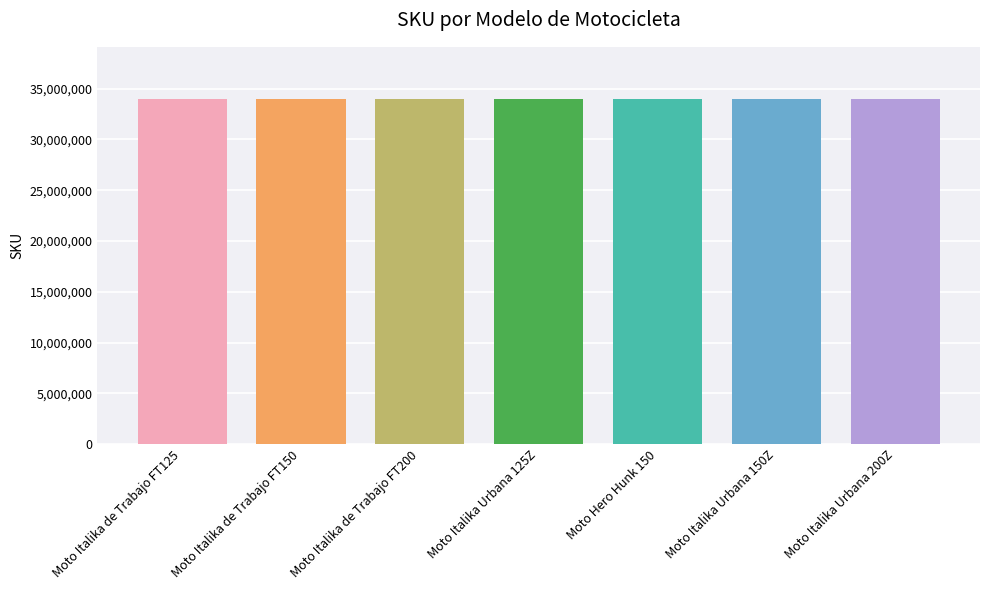

What is the approximate value at Moto Italika de Trabajo FT150, to the nearest 100?

34005600